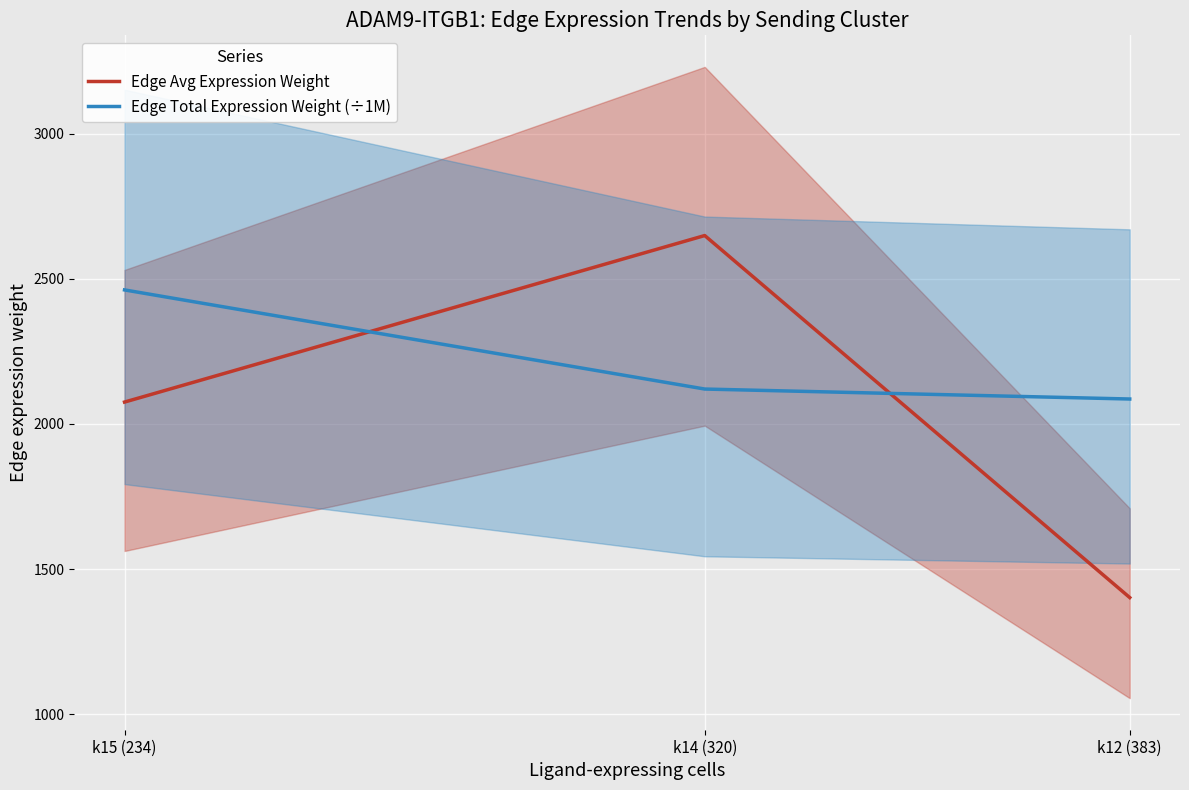

What is the difference between the maximum and minimum values in the Edge Total Expression Weight (÷1M) series?

375.9